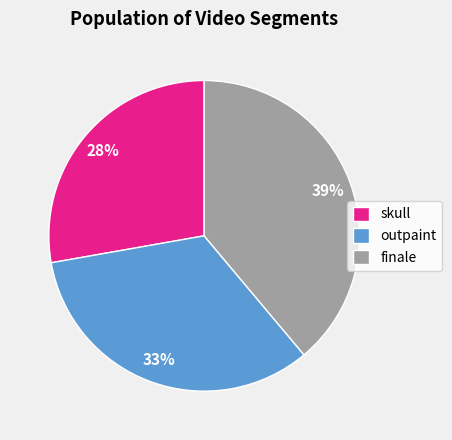

Is the sum of outpaint and finale greater than half?

Yes